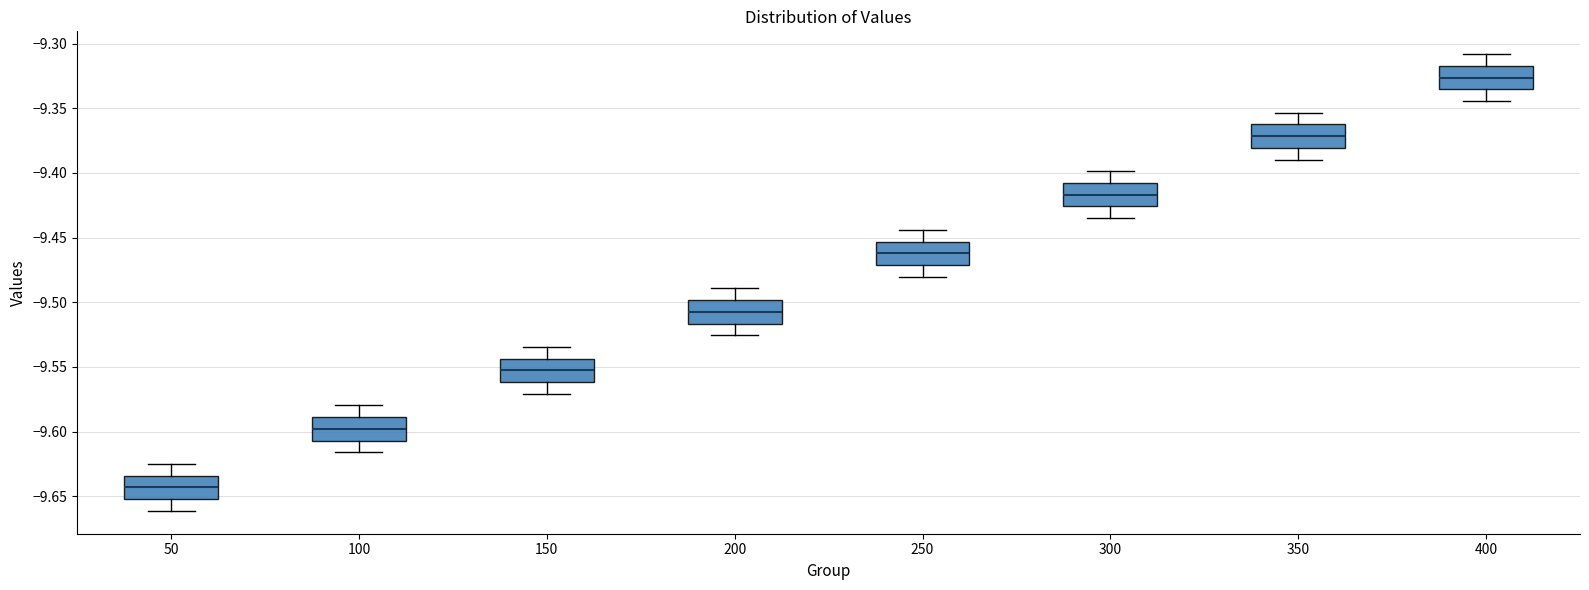

Which box's median line is the lowest?

50